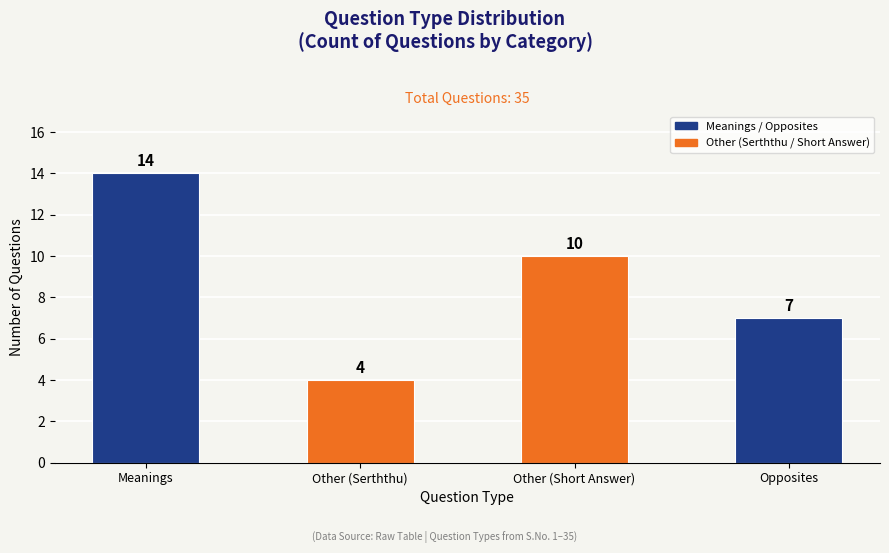

What is the maximum value shown in the chart?

14